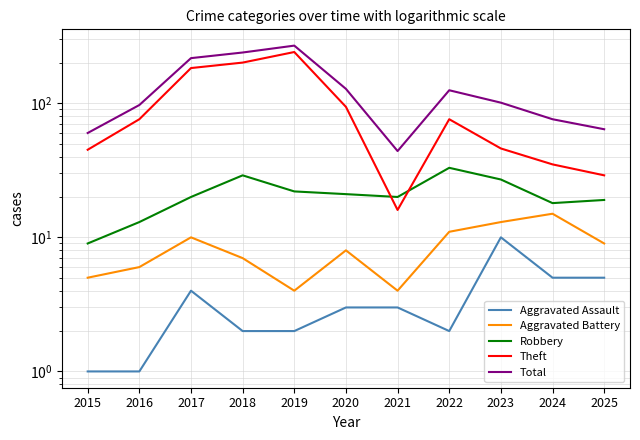

Is it true that Total equals 106 at 2015?

False